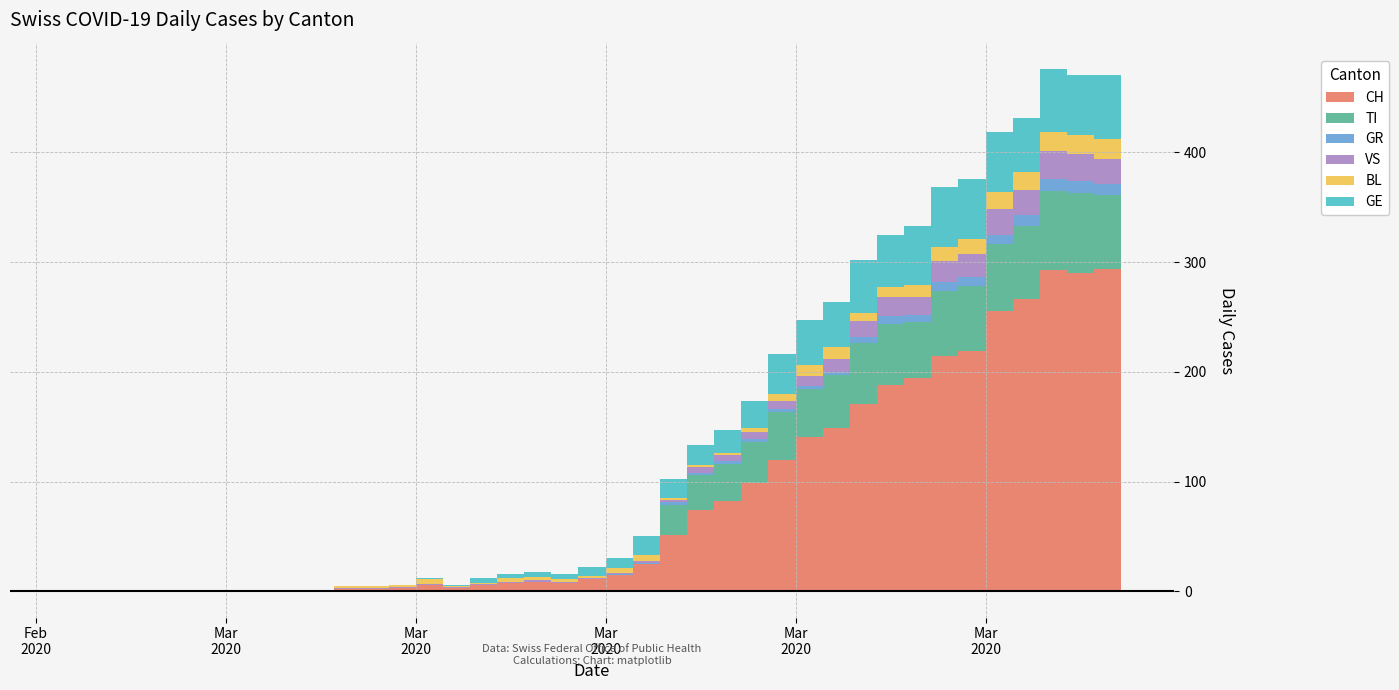

What is the approximate value of GR at 2020-04-02?

11